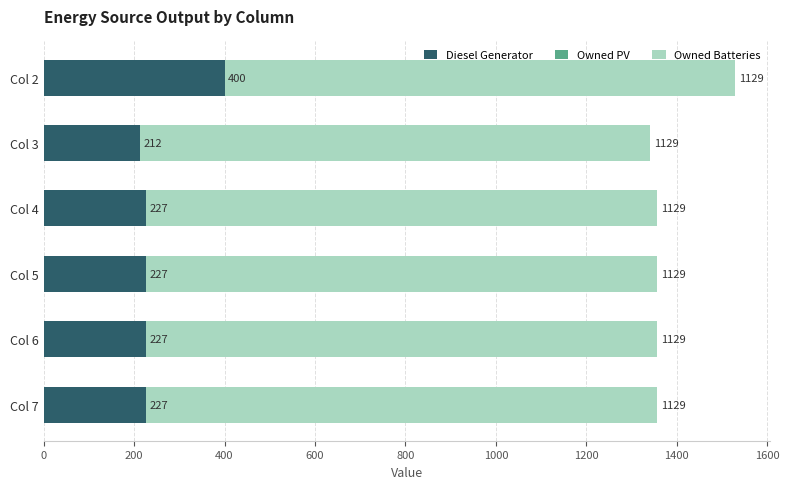

What is the approximate value of Diesel Generator at Col 7?

227.0